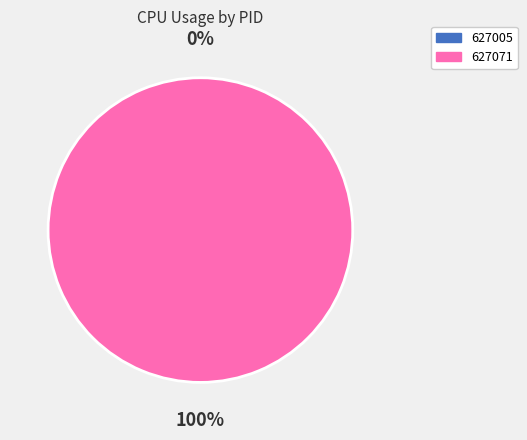

Does 627071 account for over 50% of the chart?

Yes